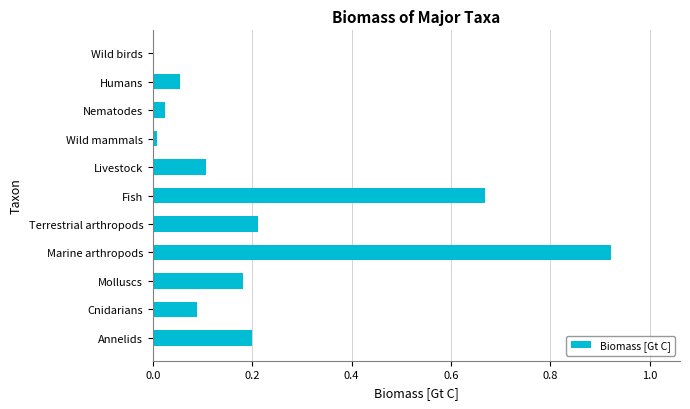

At which category does the chart reach its peak across all series?

Marine arthropods